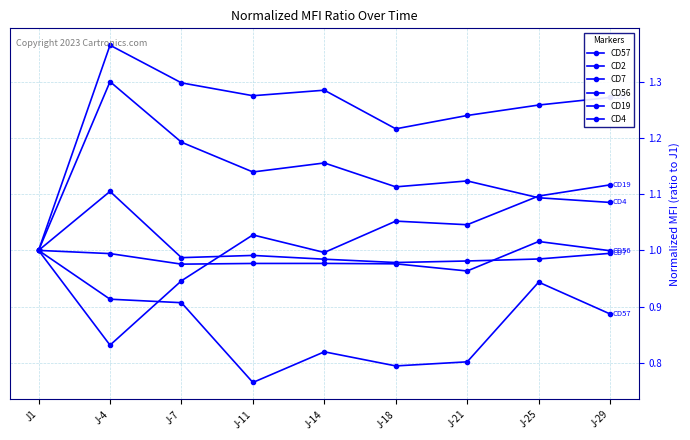

What is the sum of the CD2 values at J-7 and J-25?

2.6